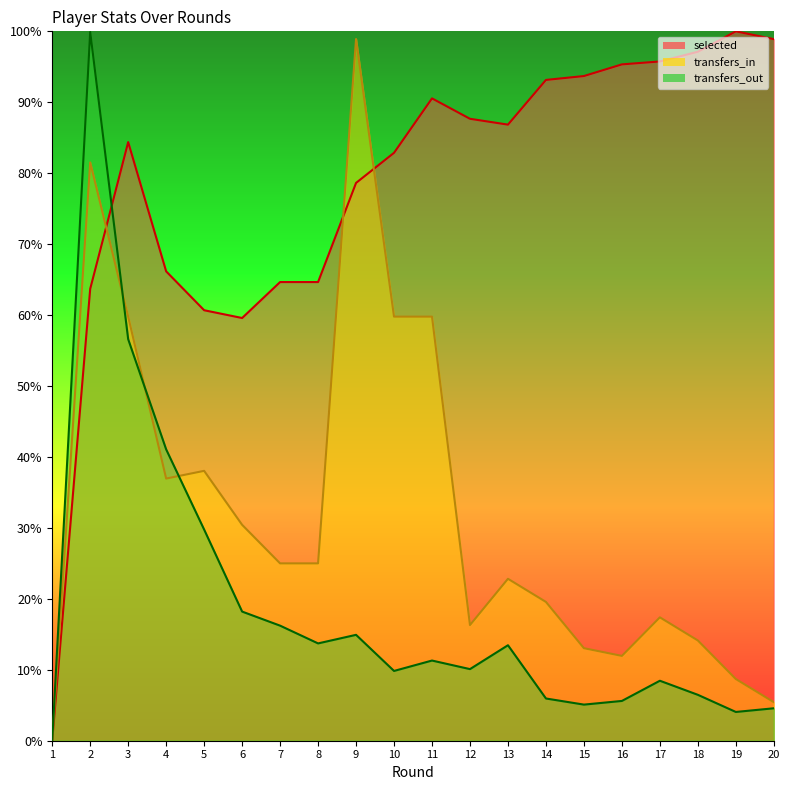

The value of transfers_in at 13 is 22.8. True or false?

True